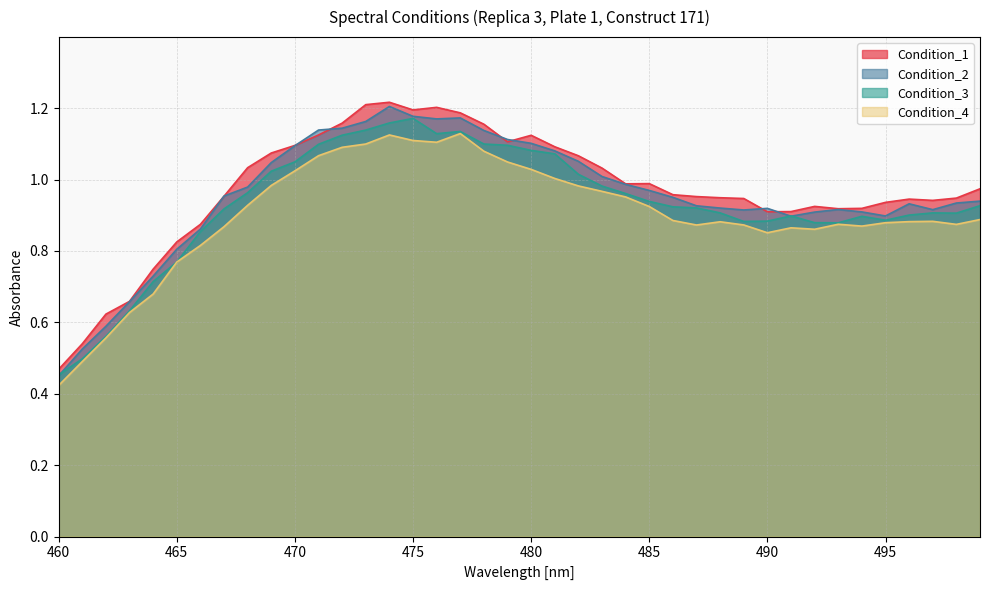

What is the difference between the highest and lowest values at 490?

0.1